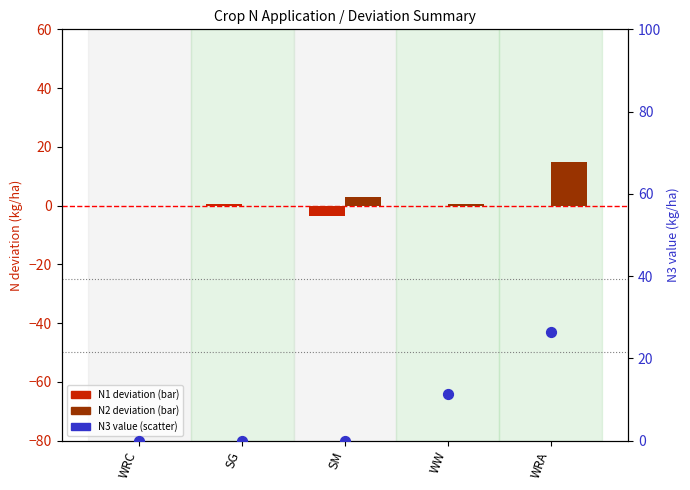

At how many categories does at least one series exceed -1?

5